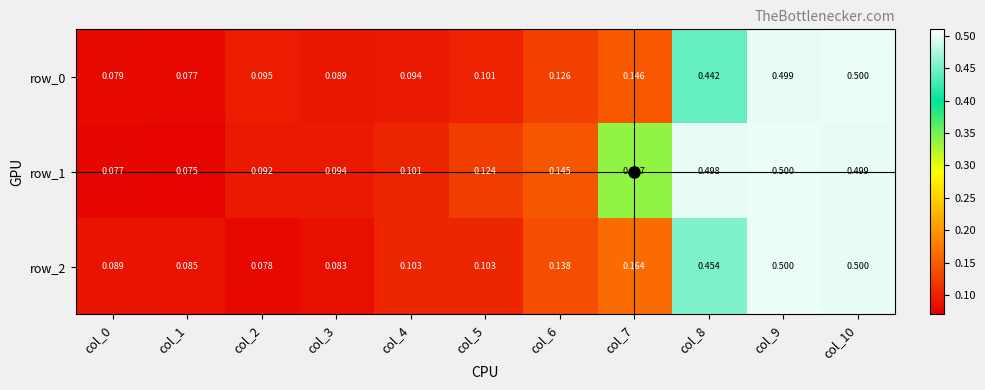

Between col_1 and col_3, which series saw the biggest shift?

row_1